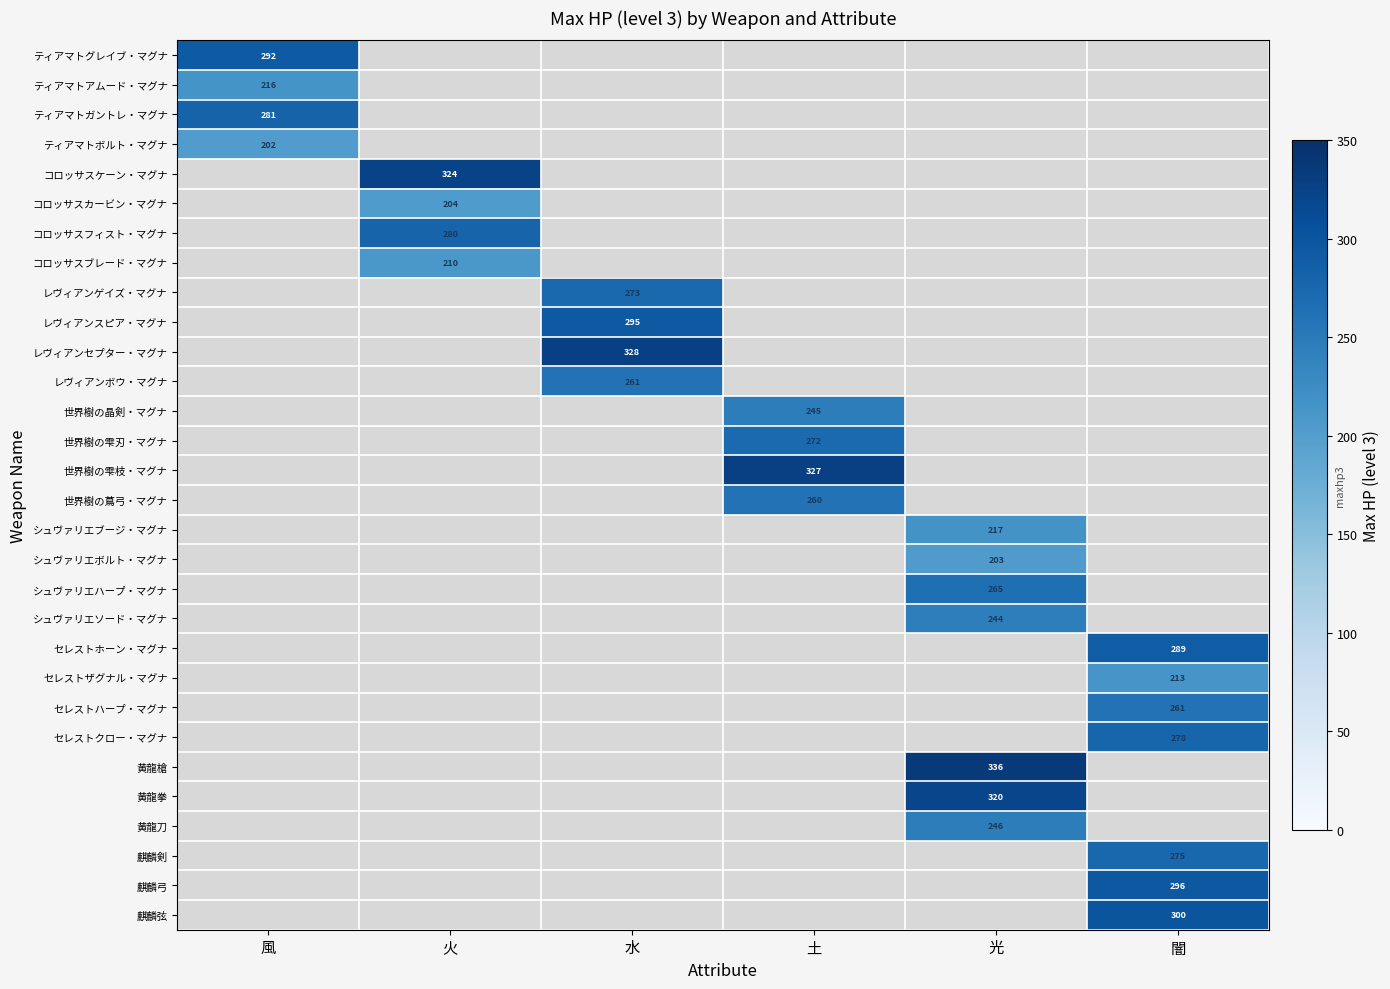

At how many categories does at least one series exceed 227?

6